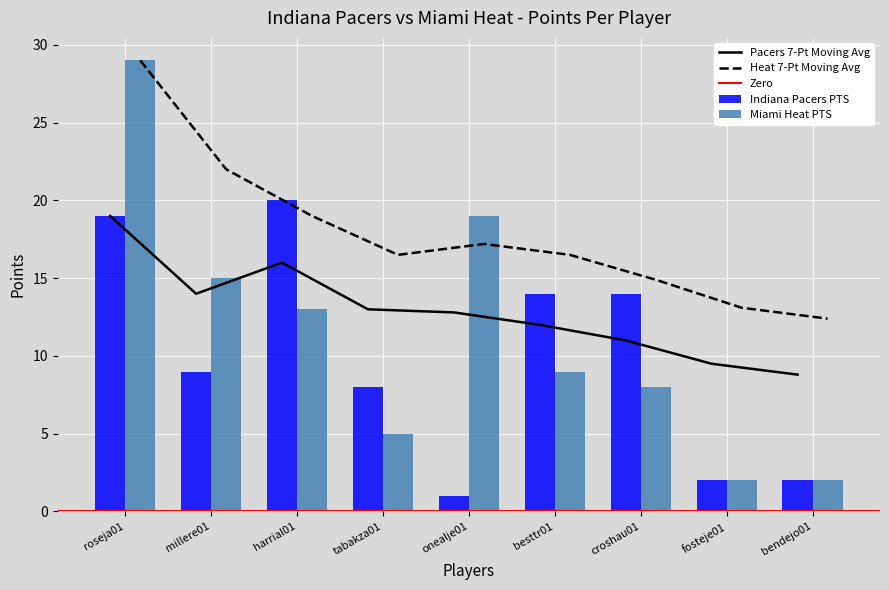

At how many categories does at least one series exceed 4?

7